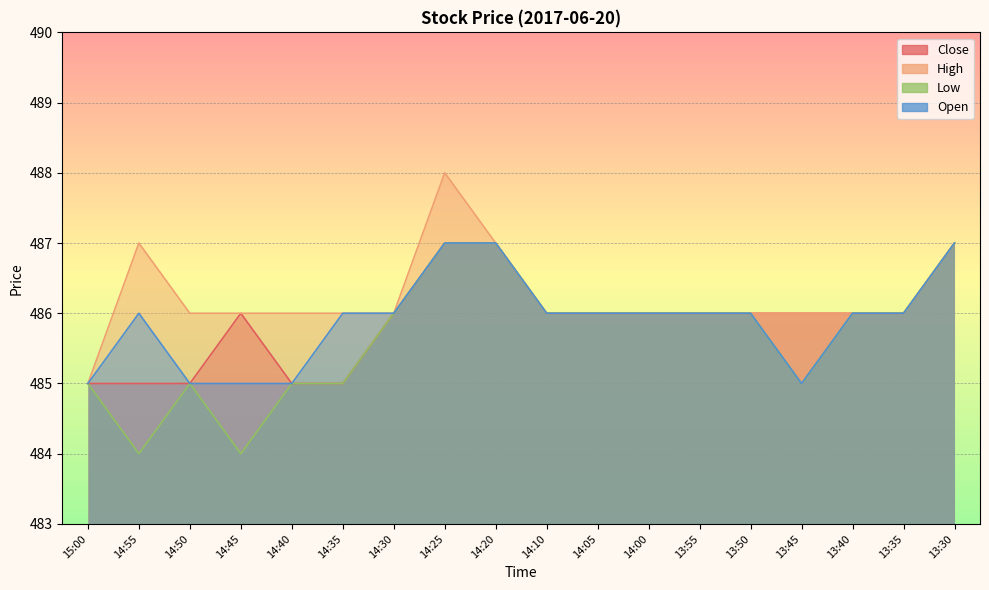

What is the sum of all Close values?

8746